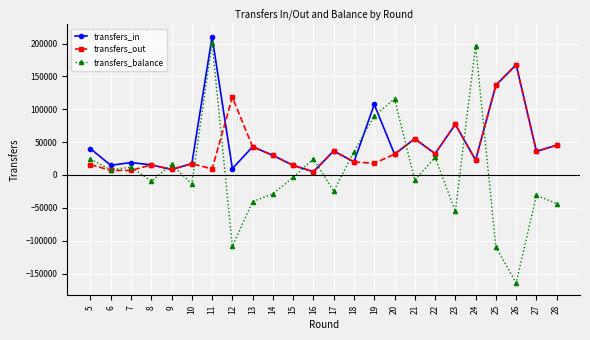

Rank the series at 12 from lowest to highest value.

transfers_balance, transfers_in, transfers_out